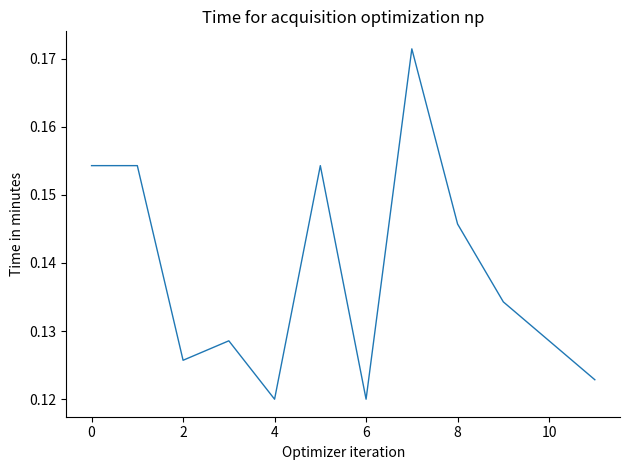

Is it true that the value at 10 is 0.0?

False